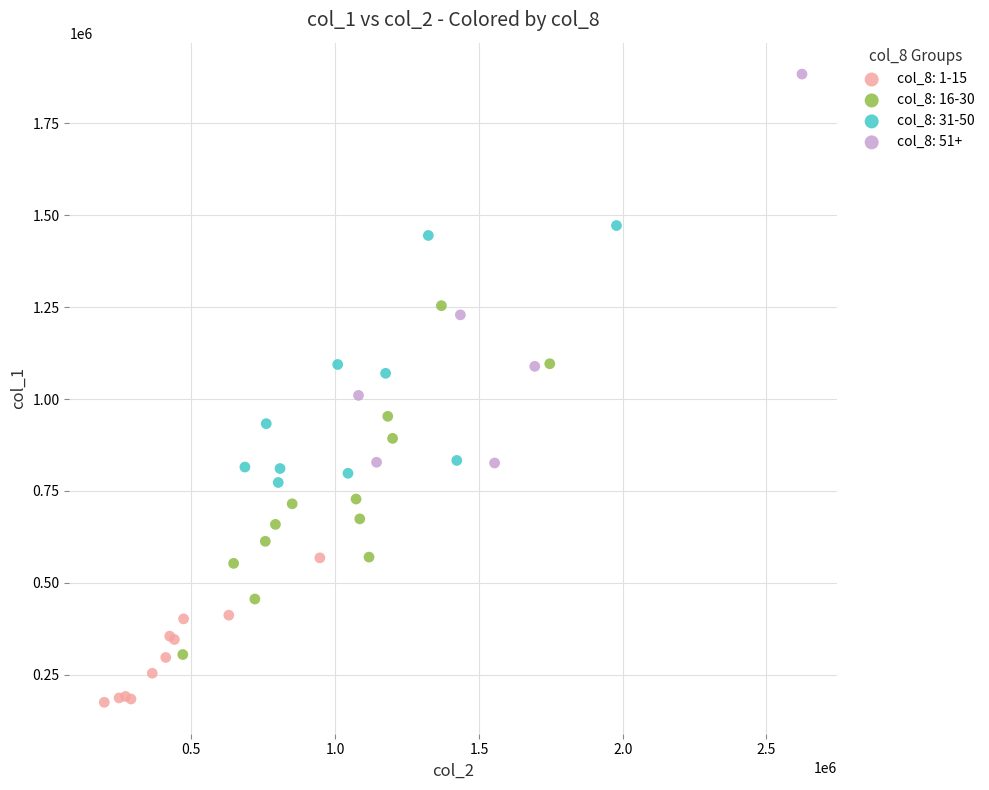

Which series has the widest spread of Y values?

col_8: 51+